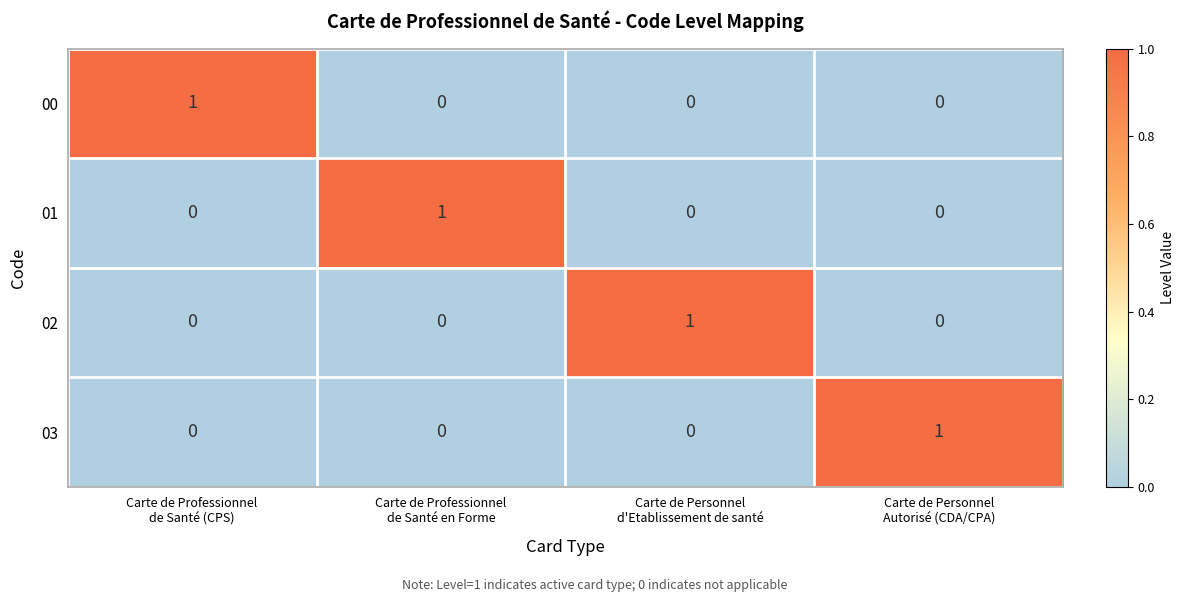

How many data points in 03 are above 0?

1